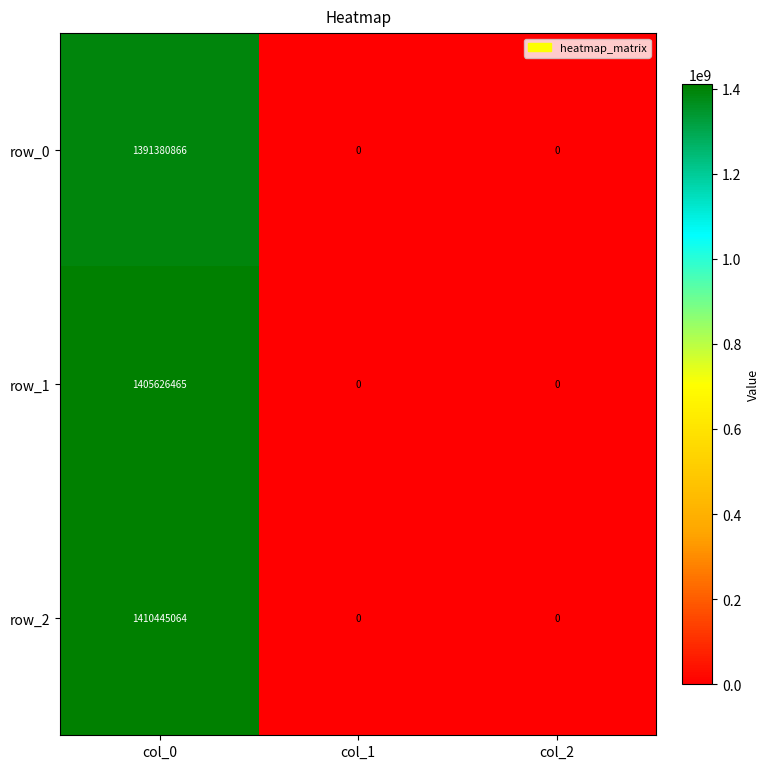

How many positive values does the row_0 series have?

1